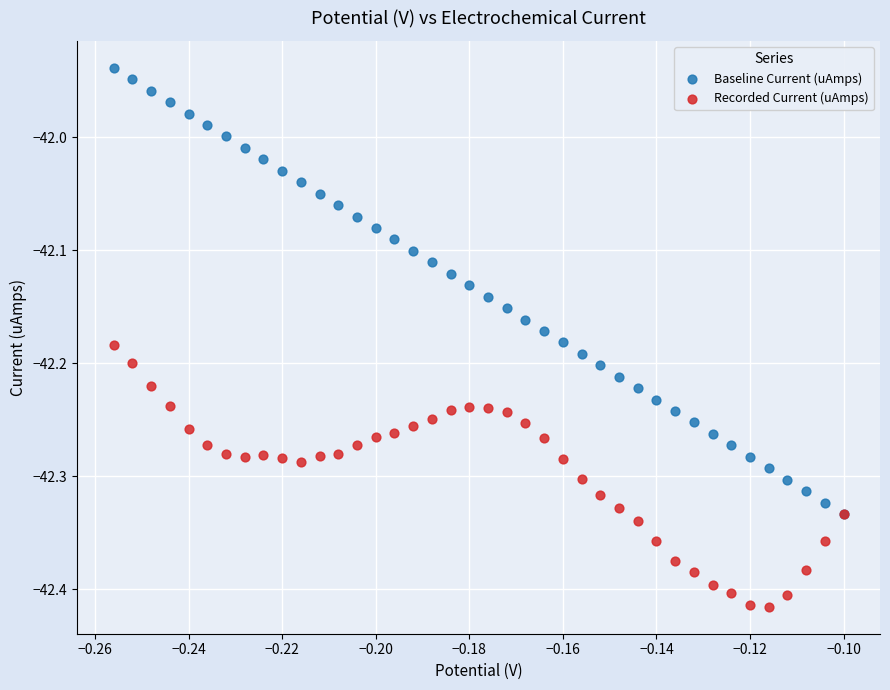

What are all the series names shown in the legend?

Baseline Current (uAmps), Recorded Current (uAmps)